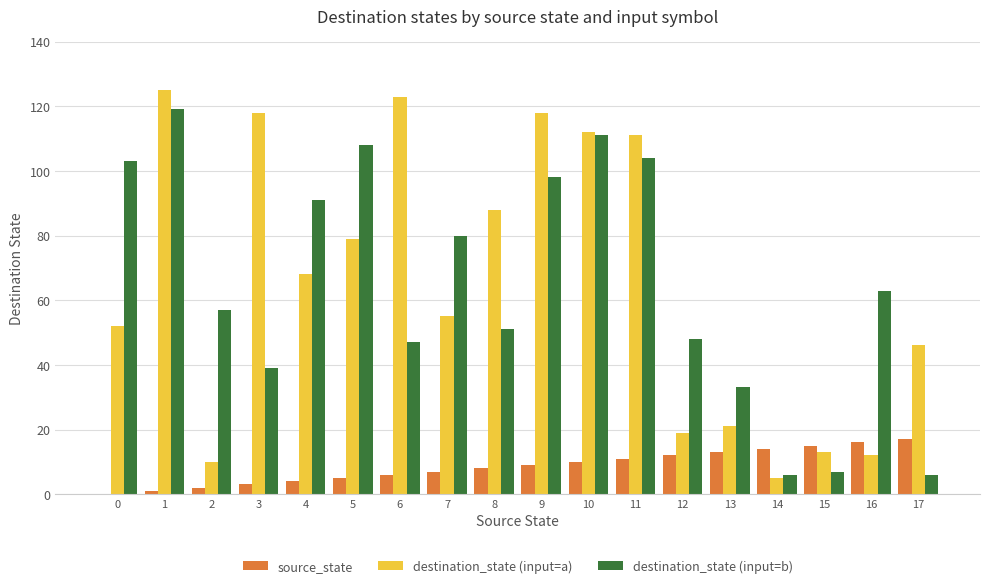

How many groups of bars are there?

18